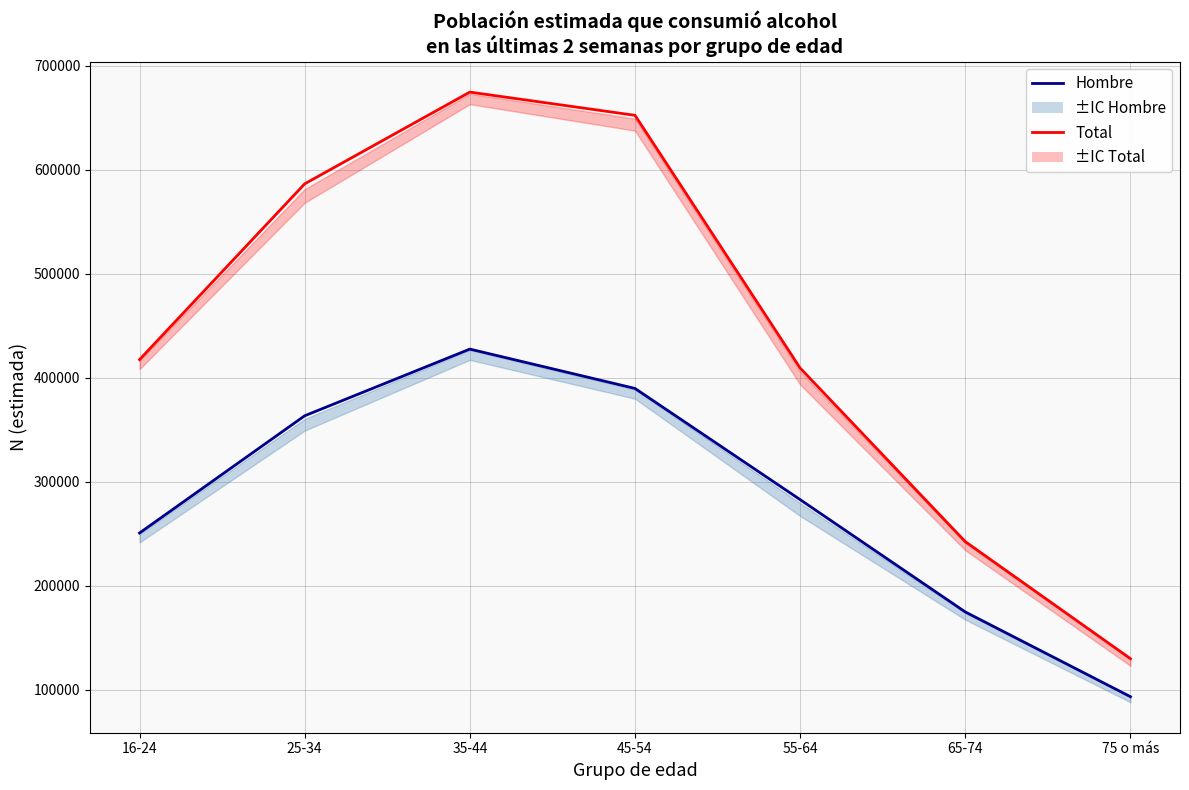

Reading left to right, what are all the values shown in this chart?

Total: 417267	586310	674540	652207	409171	242242	129713
Hombre: 250550	363280	427401	389576	282651	174639	93139